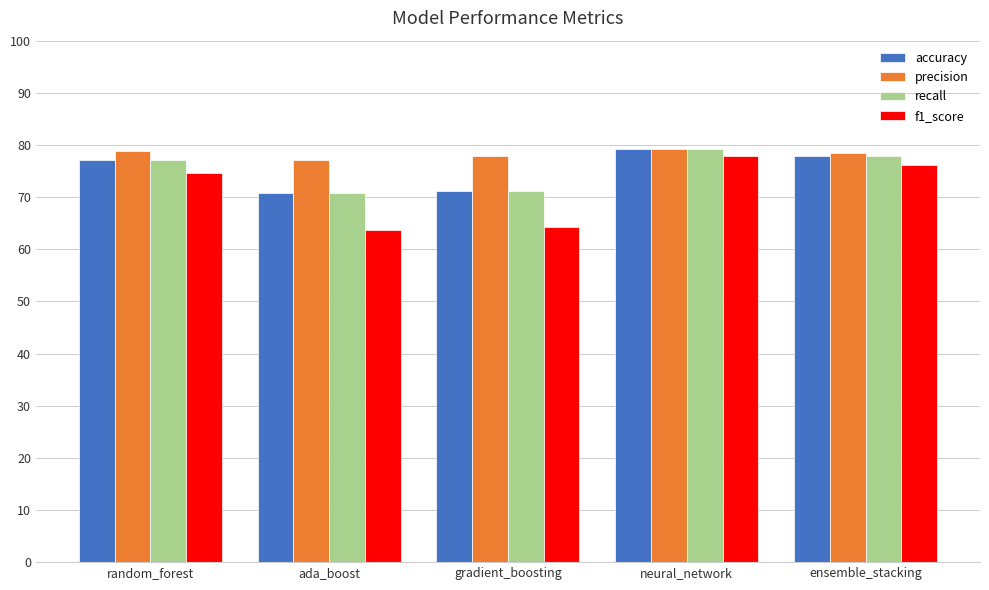

What is the spread (max minus min) of values at ensemble_stacking?

2.4